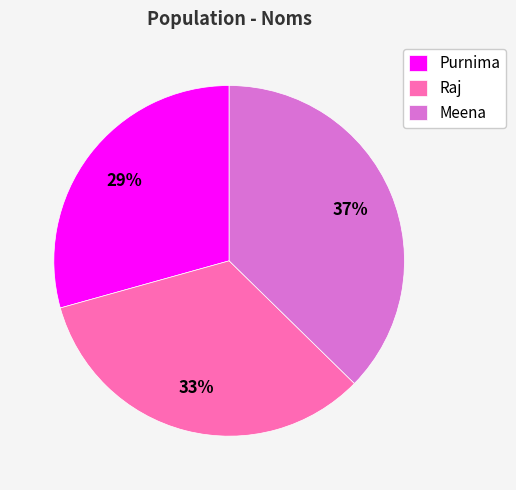

Between Purnima and Raj, which is larger?

Raj